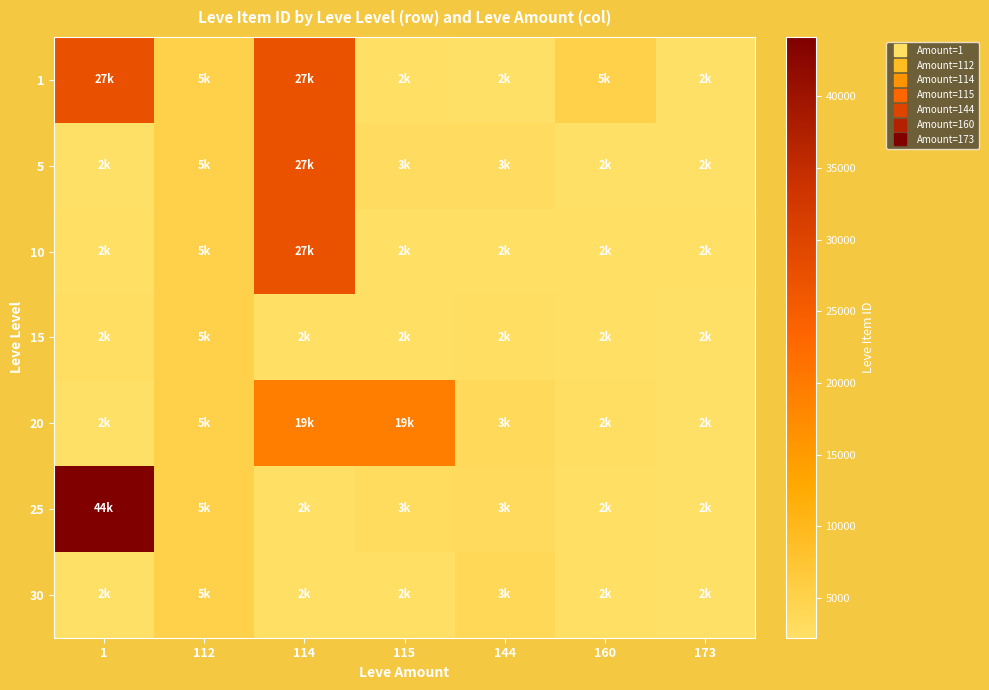

Reading left to right, extract all data points from this chart.

1: 1=27713	112=5091	114=27125	115=2494	144=2226	160=5071	173=2226
5: 1=2226	112=5091	114=27125	115=3011	144=3011	160=2226	173=2230
10: 1=2495	112=5091	114=27125	115=2496	144=2495	160=2470	173=2495
15: 1=2680	112=5091	114=2471	115=2497	144=2656	160=2495	173=2236
20: 1=2241	112=5091	114=19533	115=19534	144=3557	160=2712	173=2241
25: 1=44147	112=5091	114=2473	115=3096	144=3352	160=2473	173=2236
30: 1=2260	112=5091	114=2501	115=2501	144=3833	160=2501	173=2257